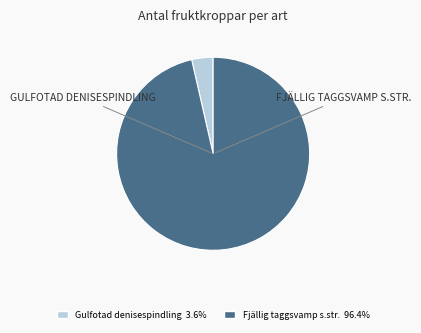

Does any single category account for the majority?

Yes